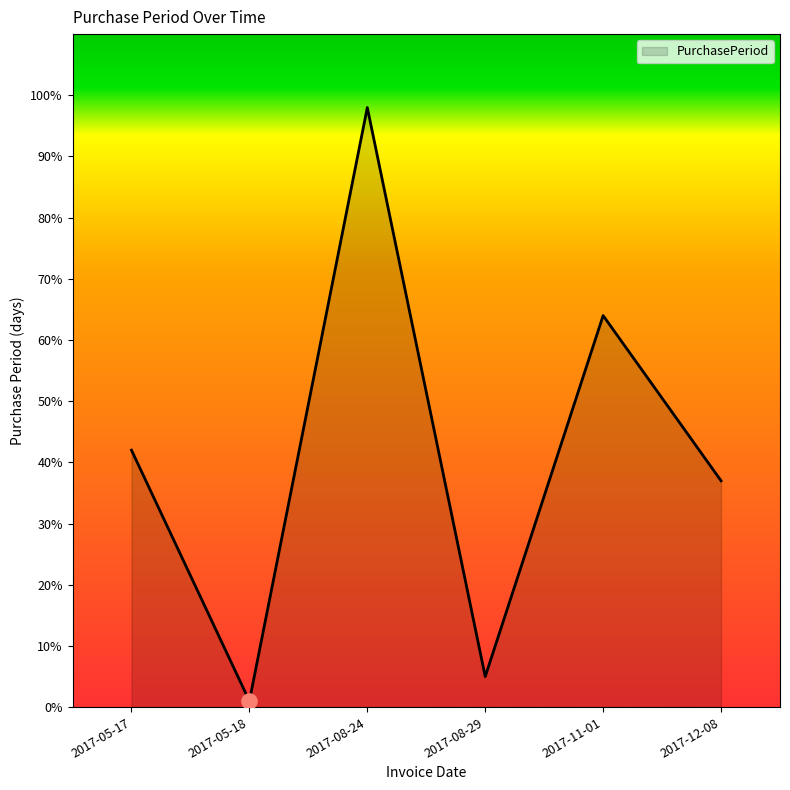

Which has a higher value, 2017-11-01 or 2017-05-17?

2017-11-01